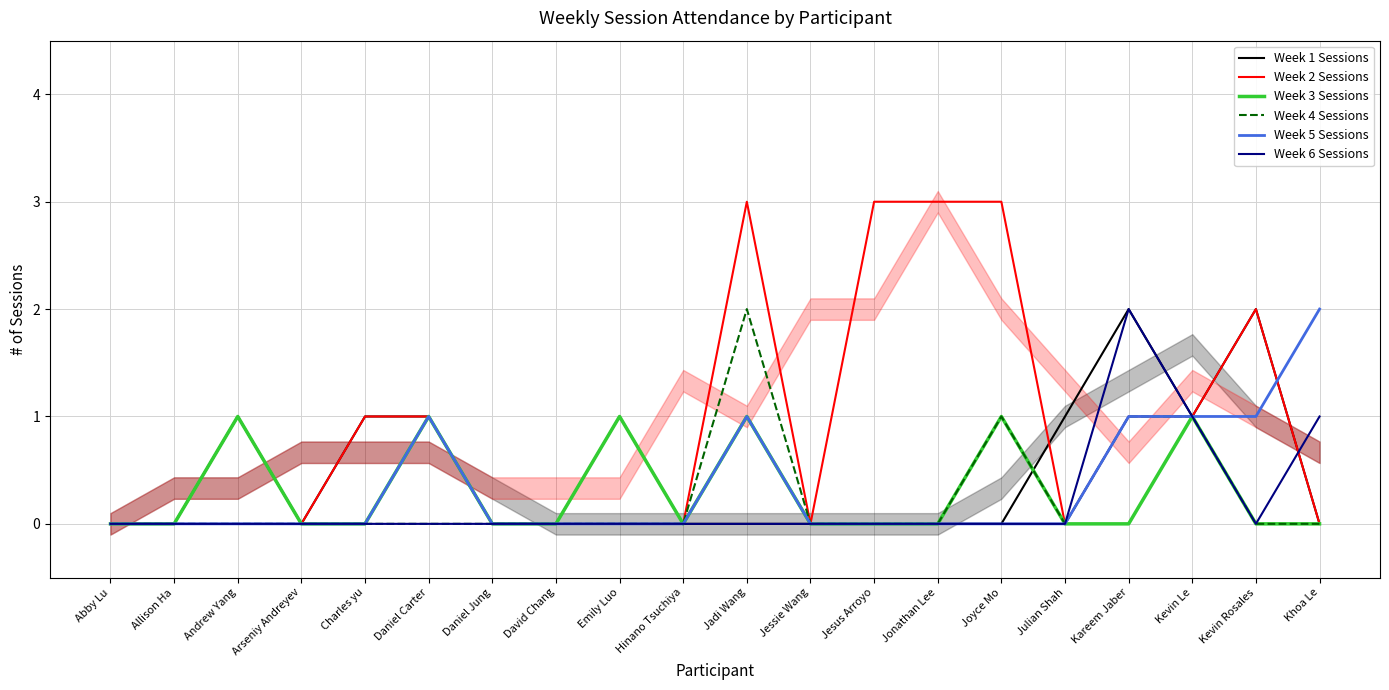

True or false: Week 5 Sessions and Week 3 Sessions intersect in this chart.

False